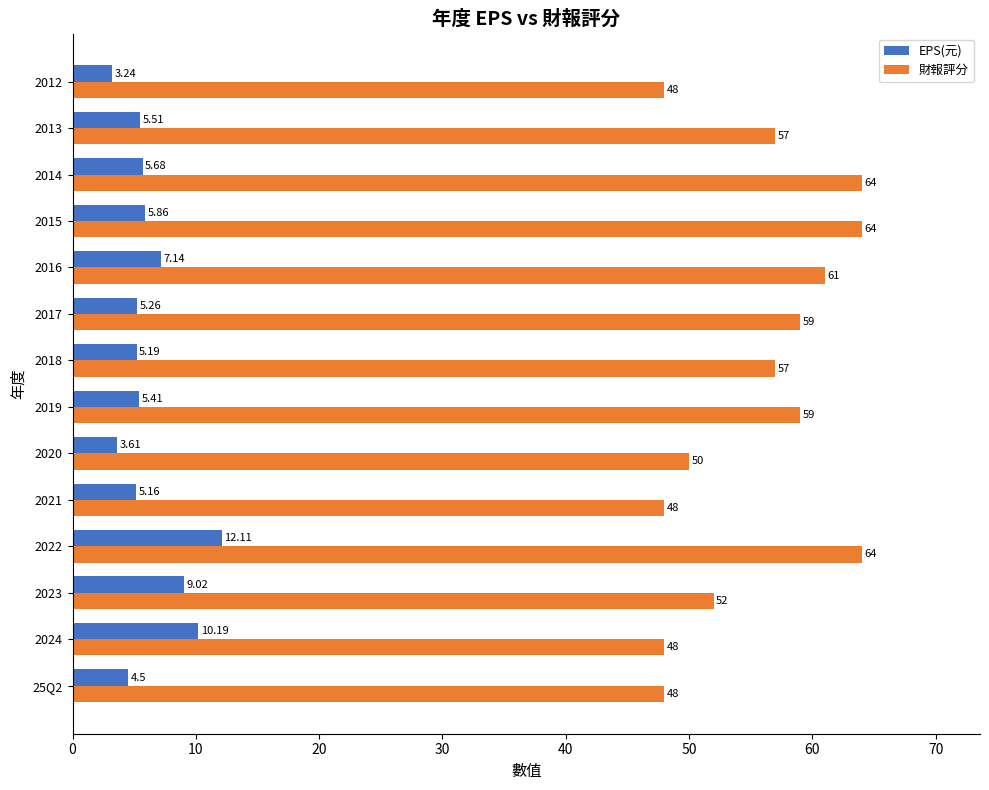

Which series has the widest spread of values?

財報評分